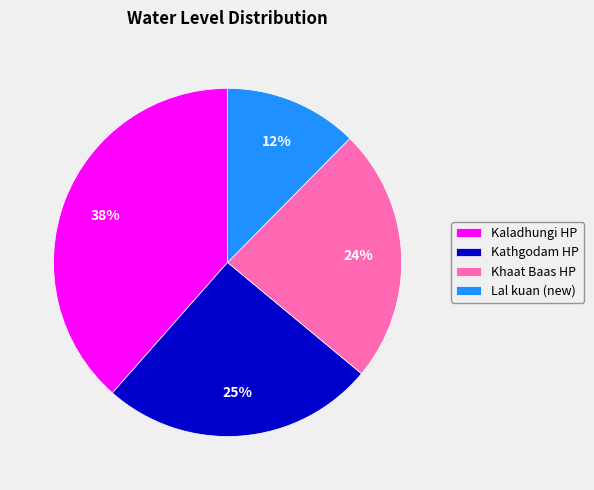

Which category has the biggest portion of the pie?

Kaladhungi HP